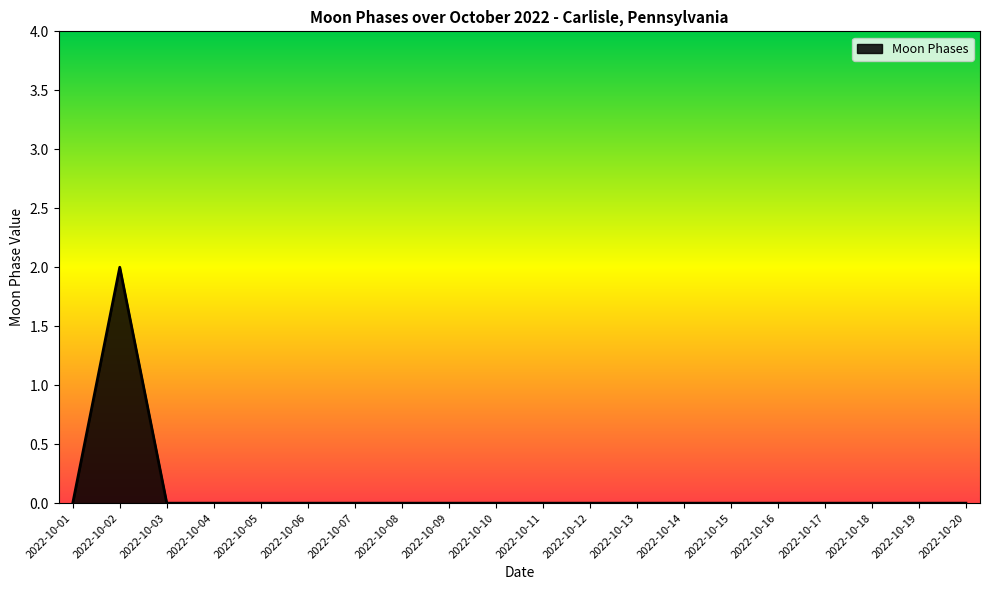

At which category does the data reach its first local peak?

2022-10-02